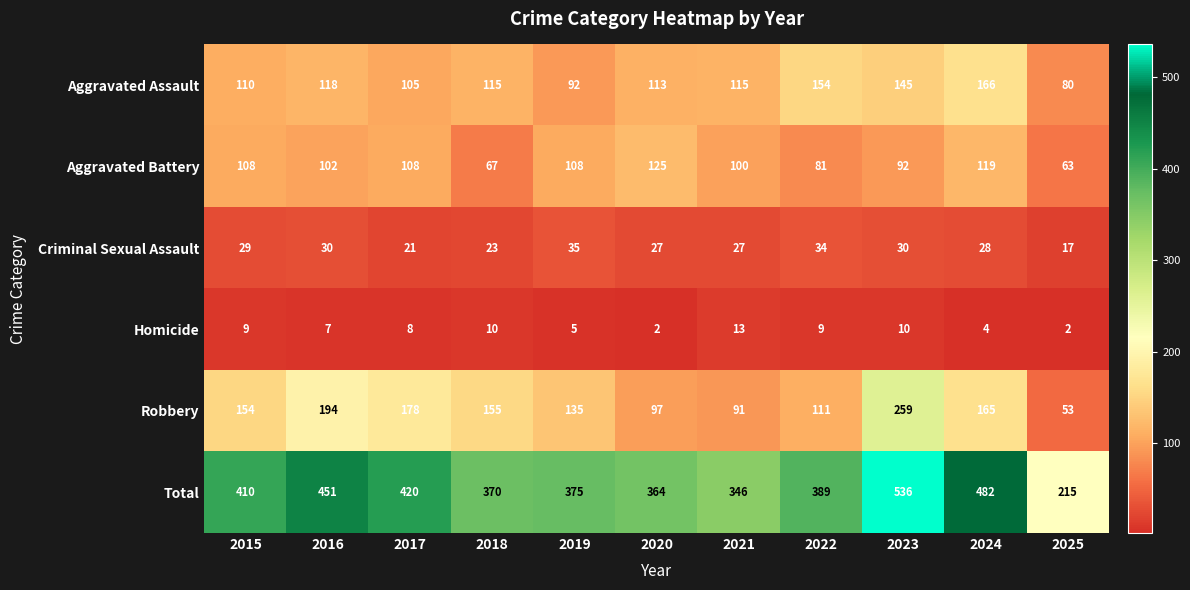

Which series has the largest total across all categories?

Total